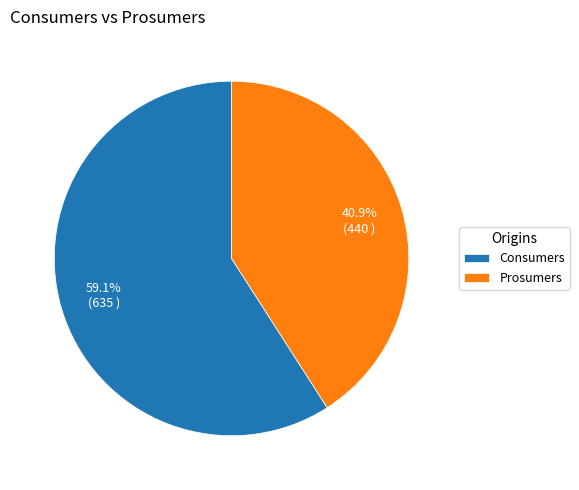

Combined, what portion of the pie is Prosumers and Consumers?

100.0%